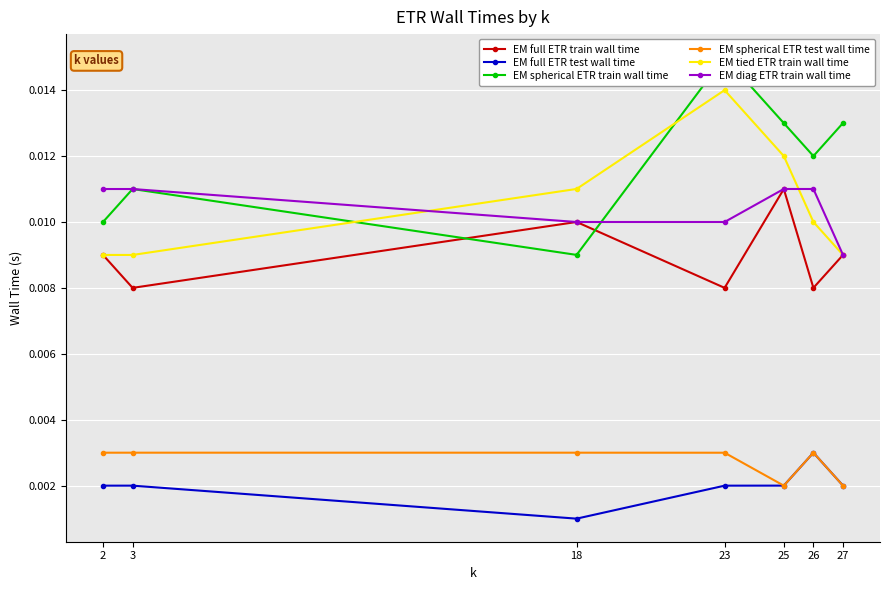

Rank the series by their maximum value, from highest to lowest.

EM spherical ETR train wall time, EM tied ETR train wall time, EM diag ETR train wall time, EM full ETR train wall time, EM spherical ETR test wall time, EM full ETR test wall time